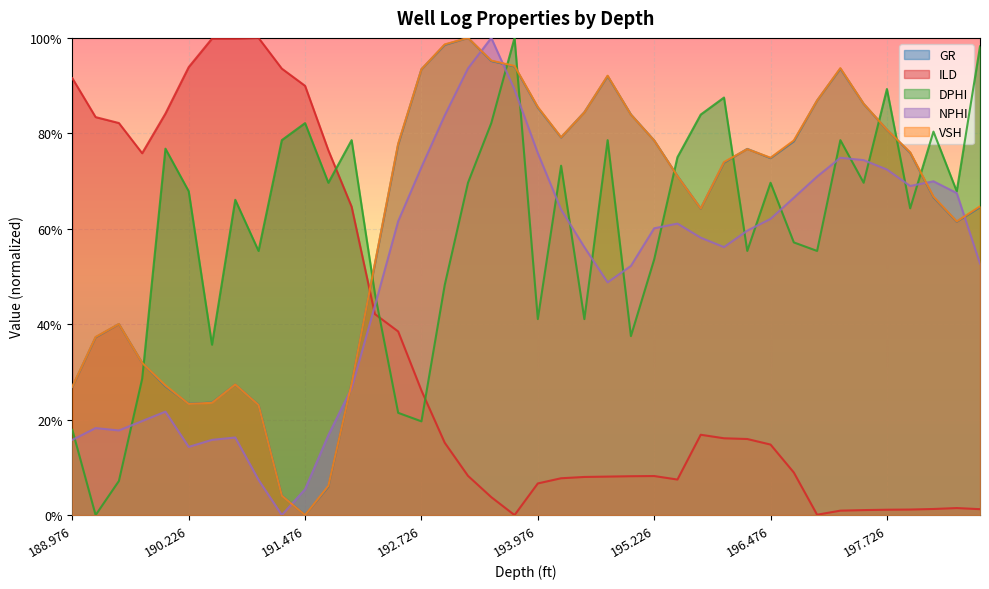

Which series ends up on top after the final intersection of VSH and ILD?

VSH